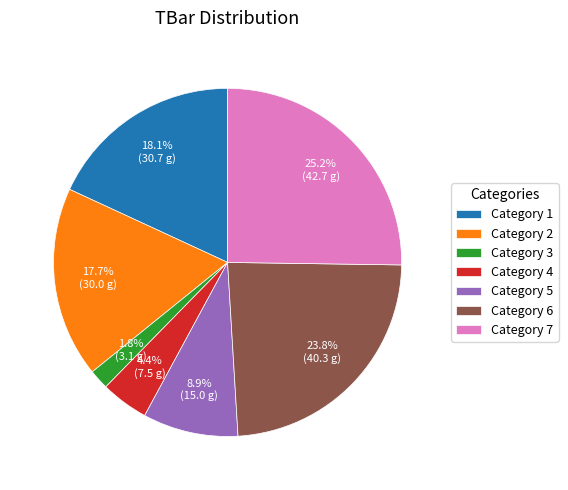

Approximately how many times larger is the value at Category 2 compared to Category 1?

1.0